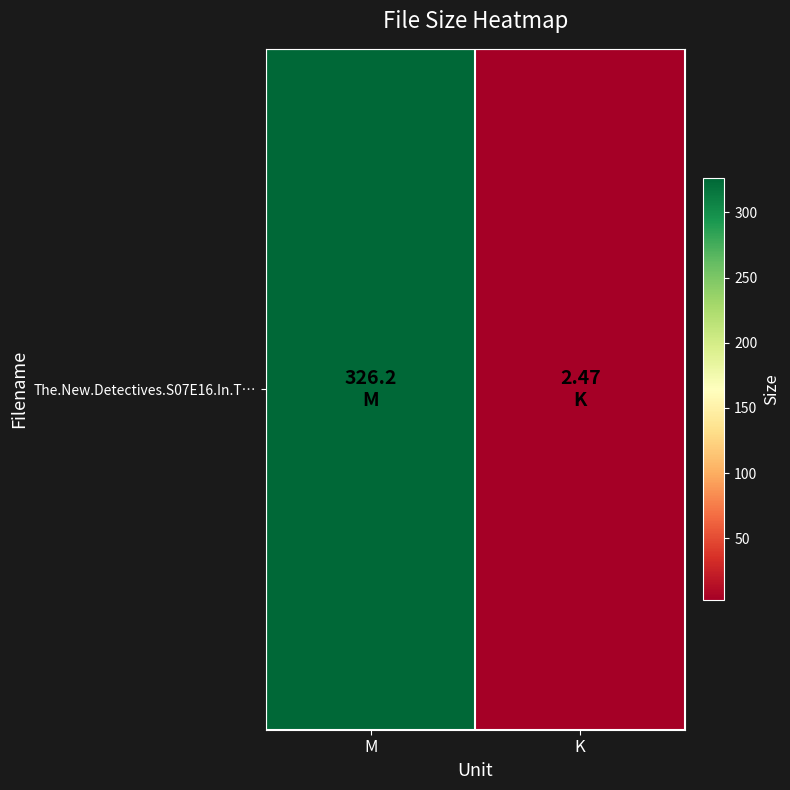

At which category does the chart reach its minimum across all series?

K